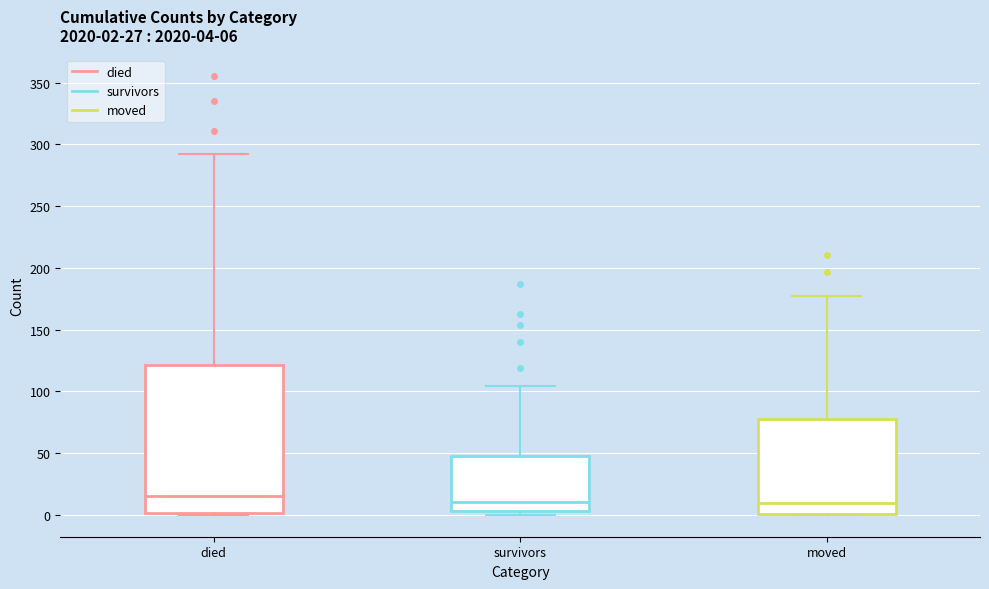

Comparing the boxes themselves (not the whiskers), which one is the tallest?

died